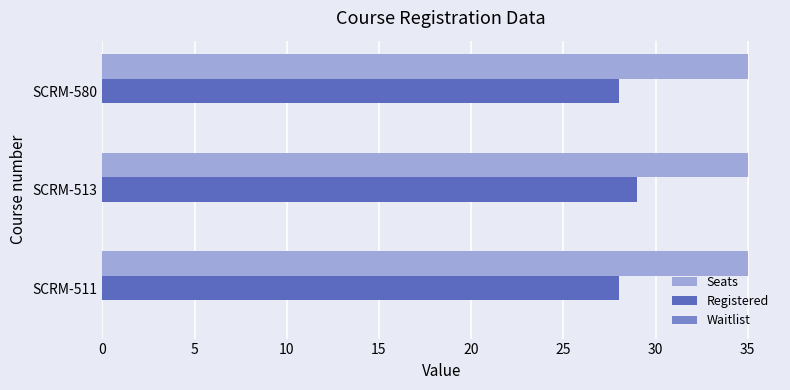

List the series in order of their peak value, lowest first.

Registered, Seats